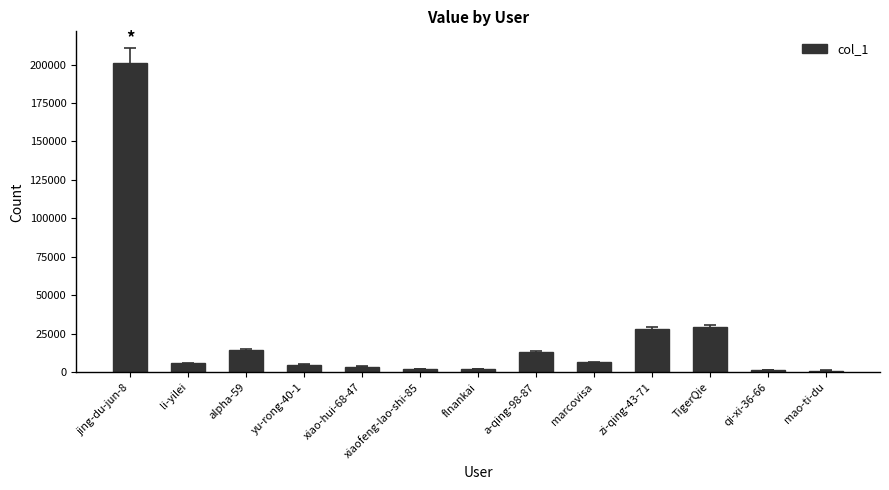

What is the change in value from TigerQie to qi-xi-36-66?

-27772